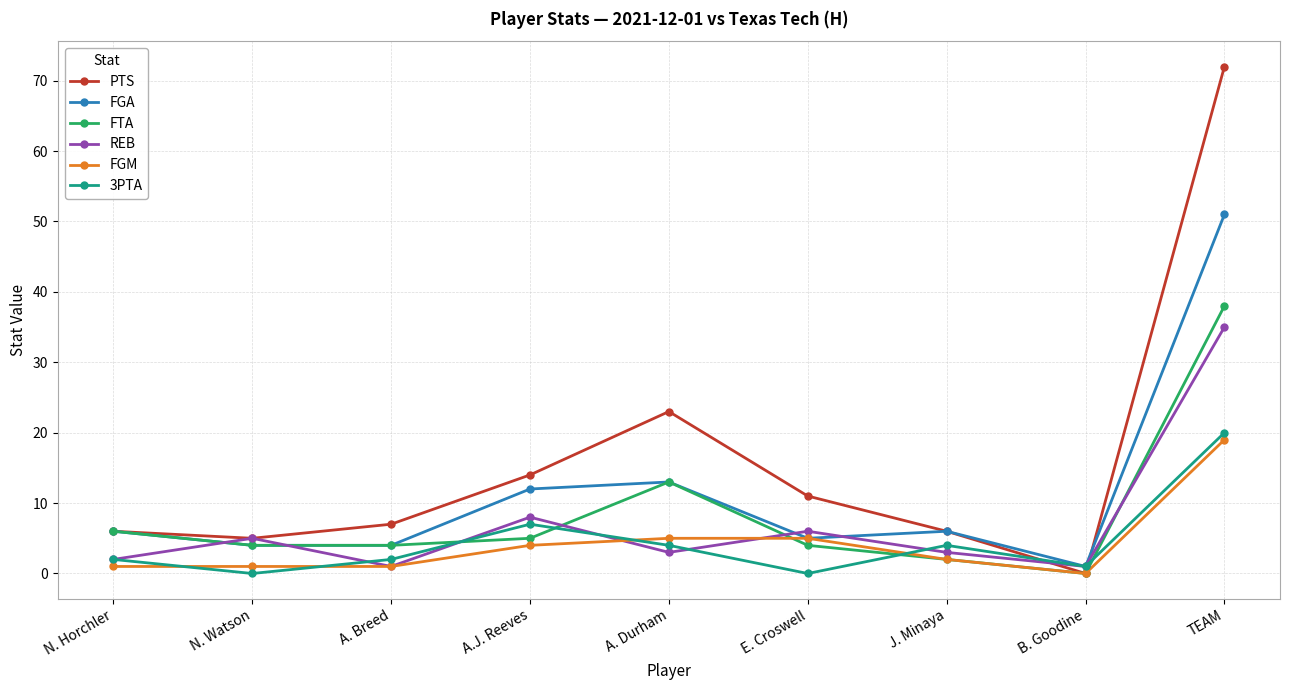

Is the value of PTS at N. Watson greater than the value of FGA at A. Durham?

No